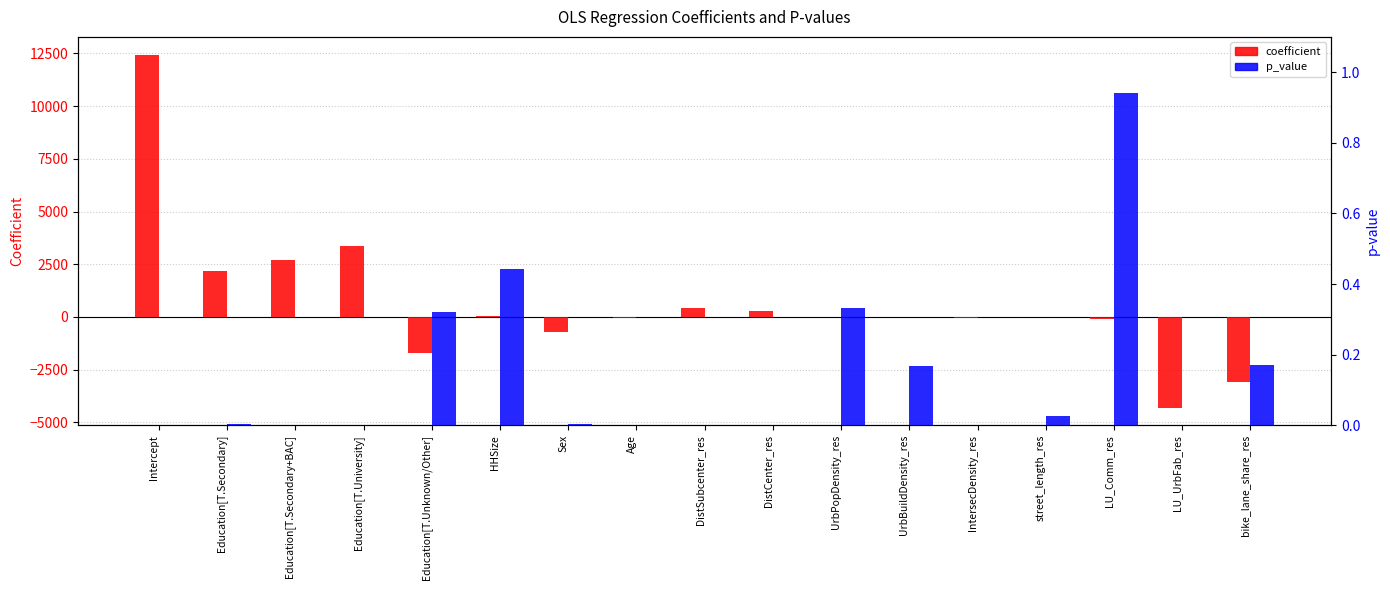

What is the label of the 6th bar from the left?

HHSize